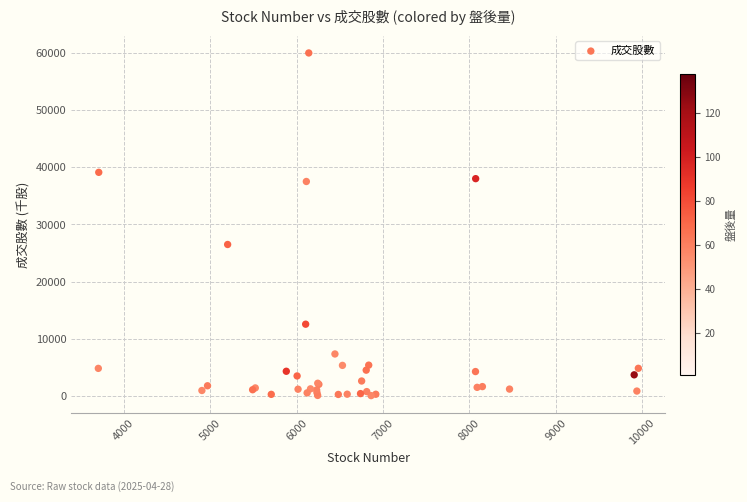

What Y value in the scatter plot is closest to 30037?

26505.0